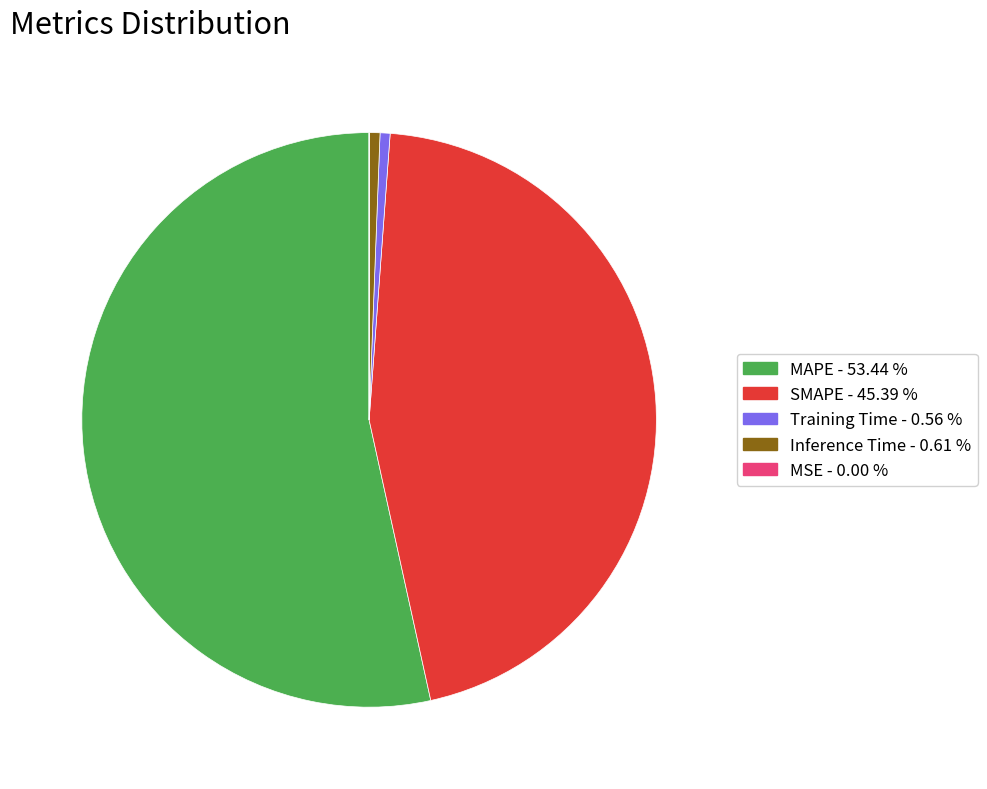

What is the largest slice in the pie chart?

MAPE